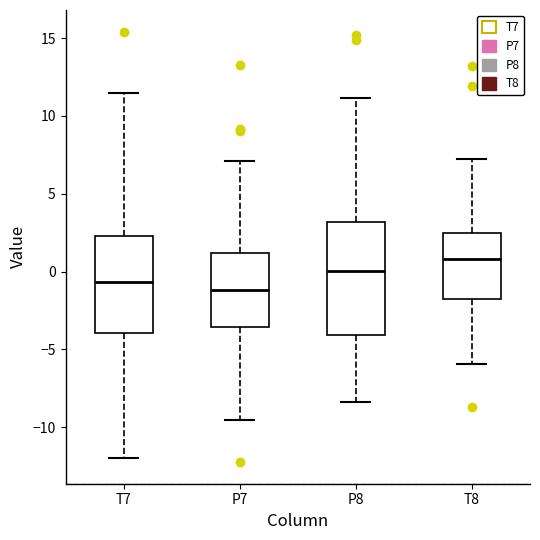

Which box's median line is the highest?

T8